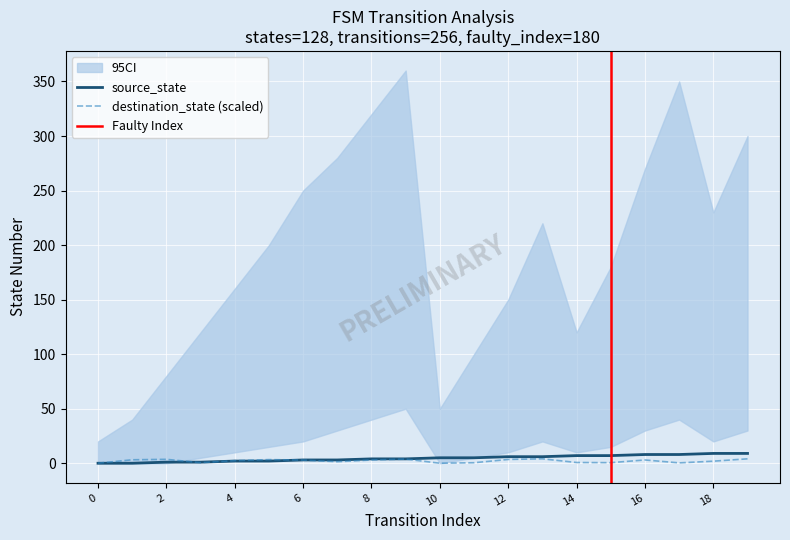

At how many categories does at least one series exceed 5?

8